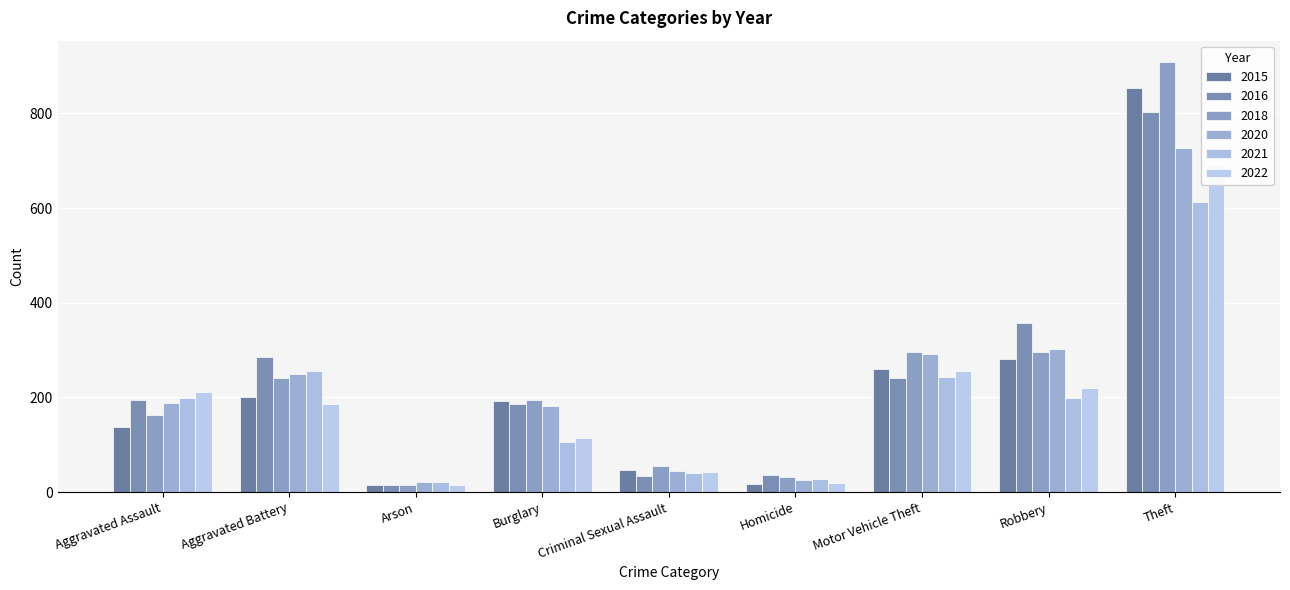

What position from the right is Aggravated Battery?

8